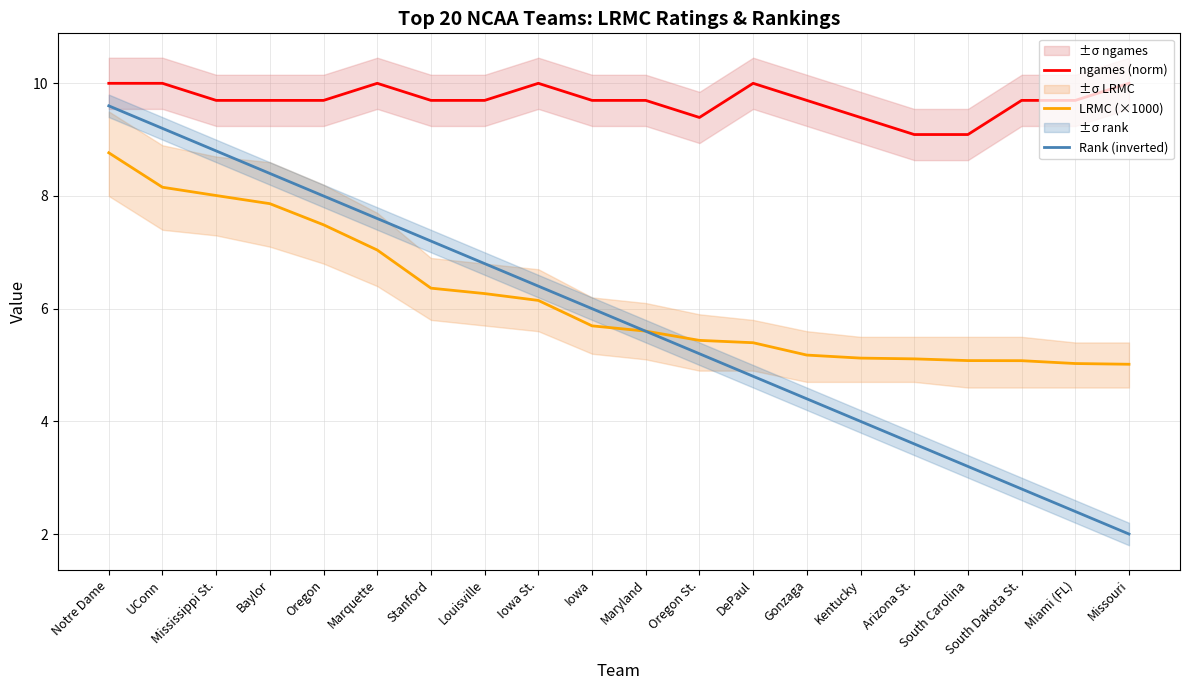

What is the minimum value for ngames (norm)?

9.1